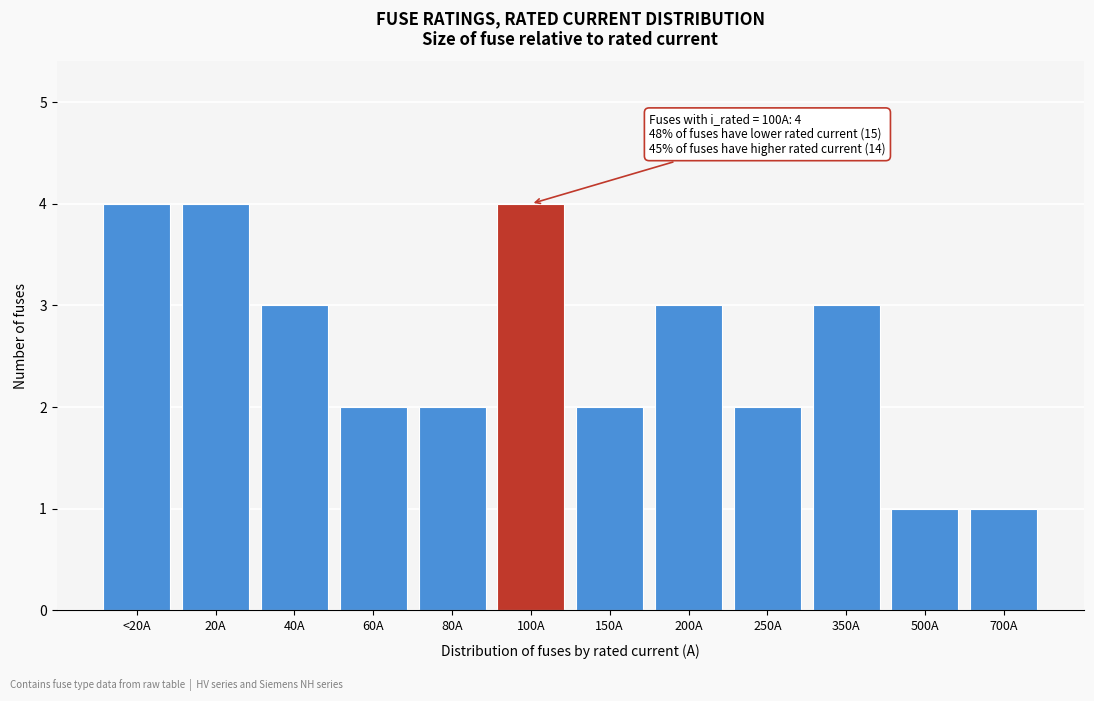

Reading left to right, transcribe all the data shown in this chart.

4	4	3	2	2	4	2	3	2	3	1	1